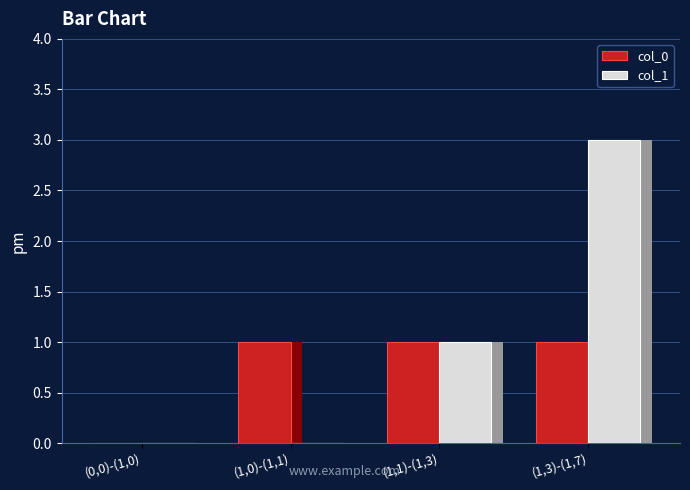

How many col_1 values are between 0 and 3?

4